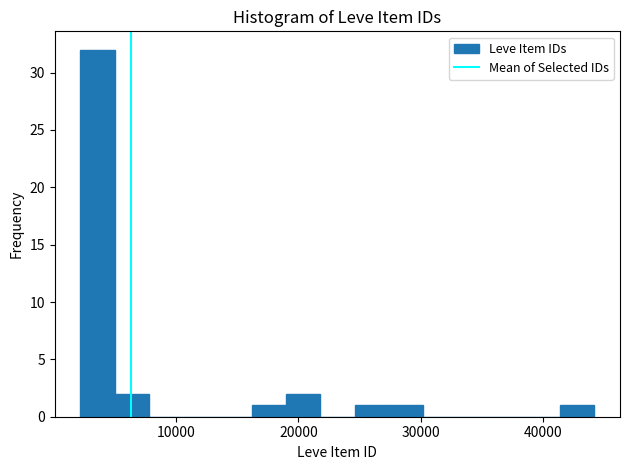

Read against the x-axis, roughly where is the centre of the tallest bar?

4000